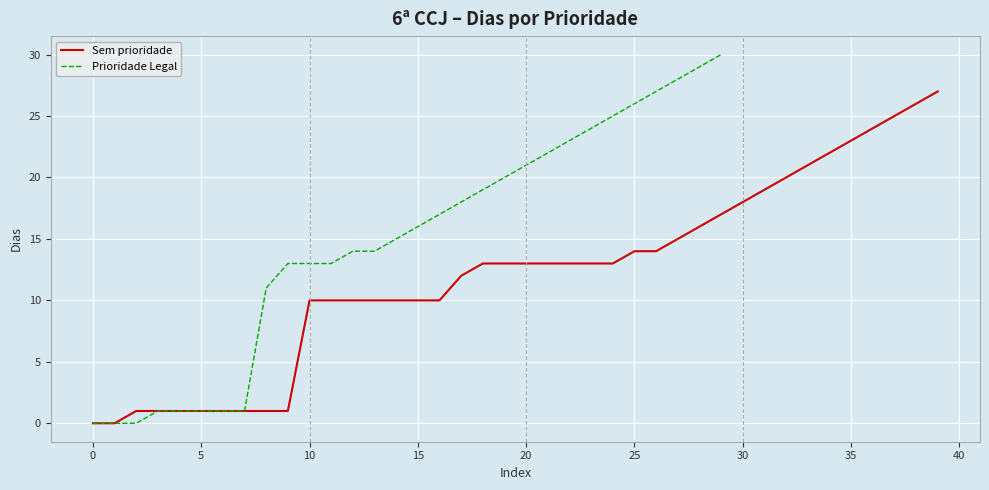

True or false: there are more than 0 points higher than both neighbors.

False